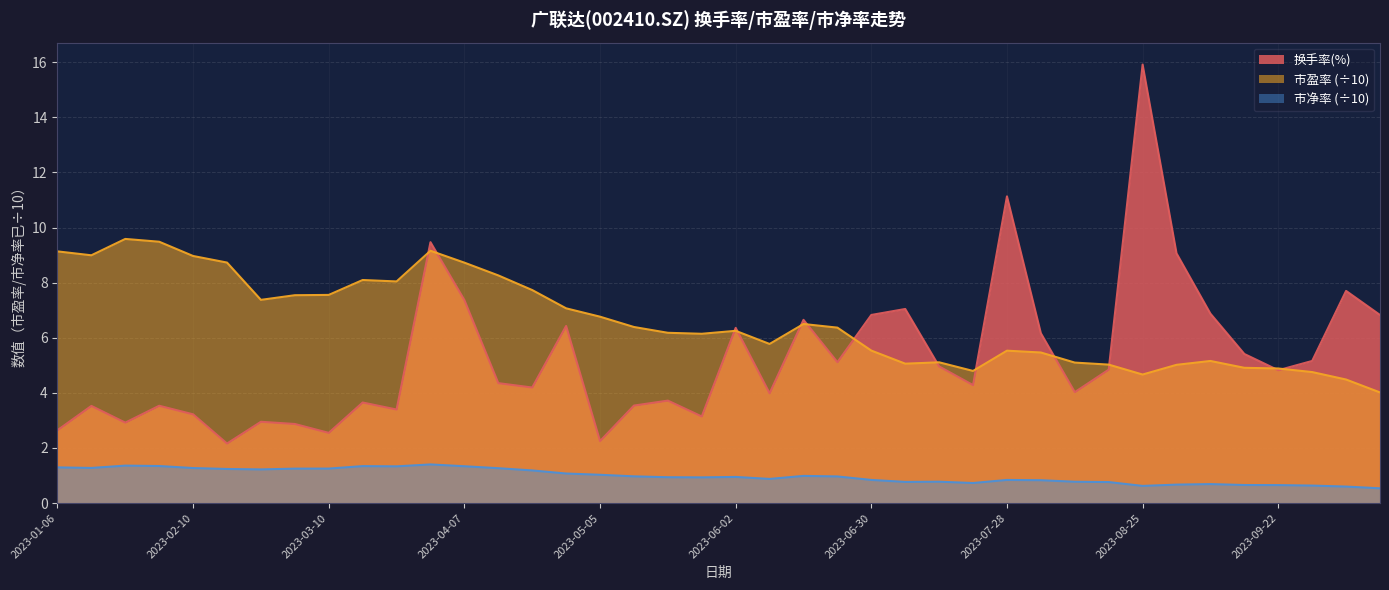

What is the spread (max minus min) of values at 2023-06-16?

5.7